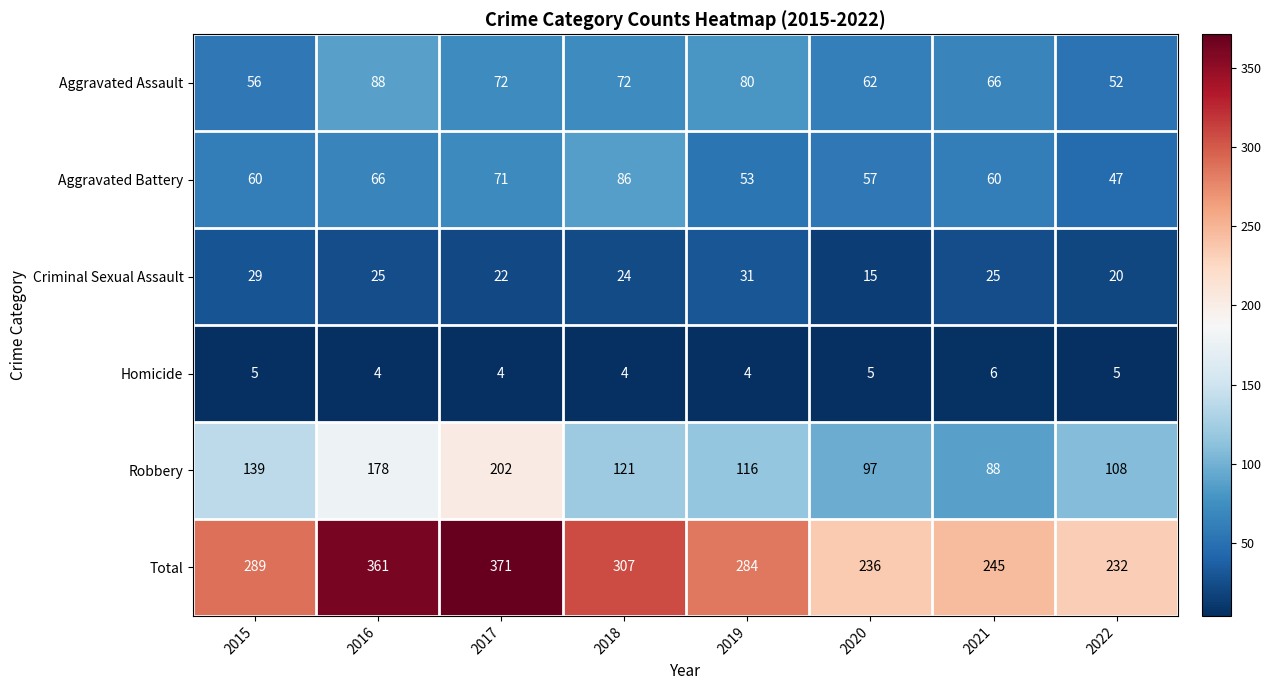

How many data points does each series have?

8